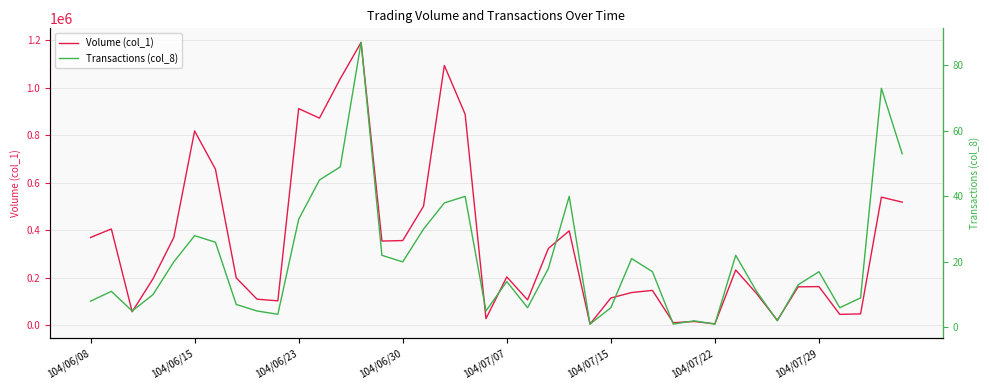

Is it true that Volume (col_1) equals 369000 at 104/06/08?

True